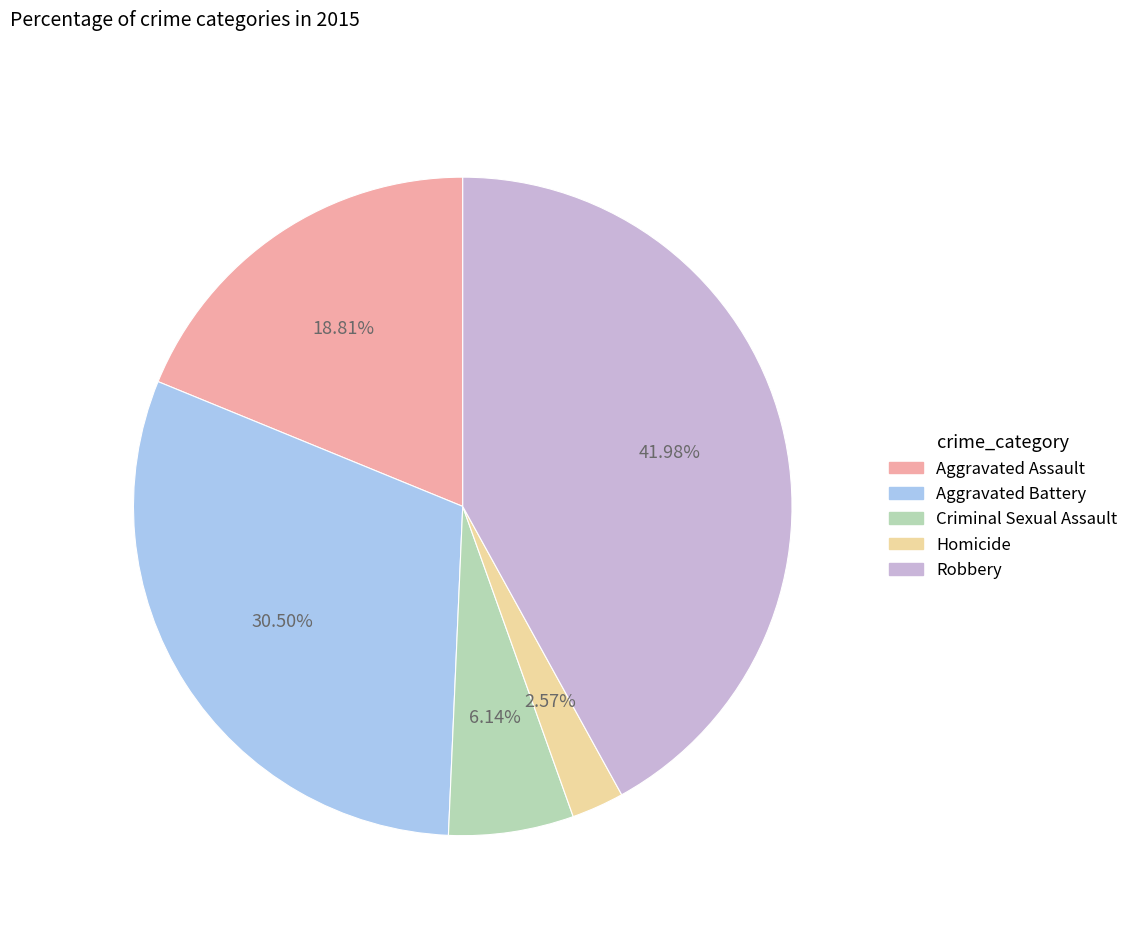

The Aggravated Assault slice represents 10% of the pie. True or false?

False